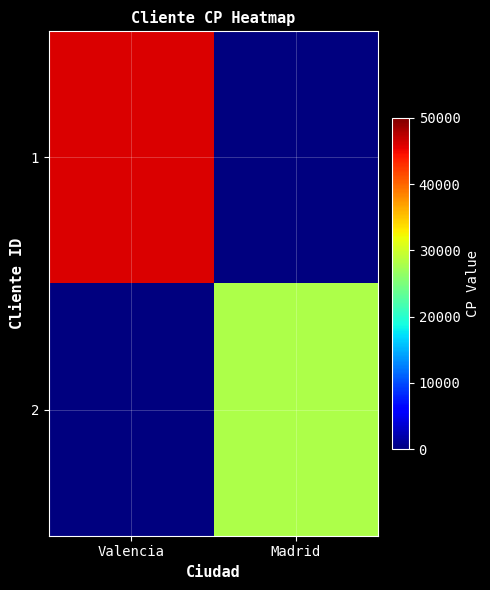

Which series has the largest total across all categories?

1